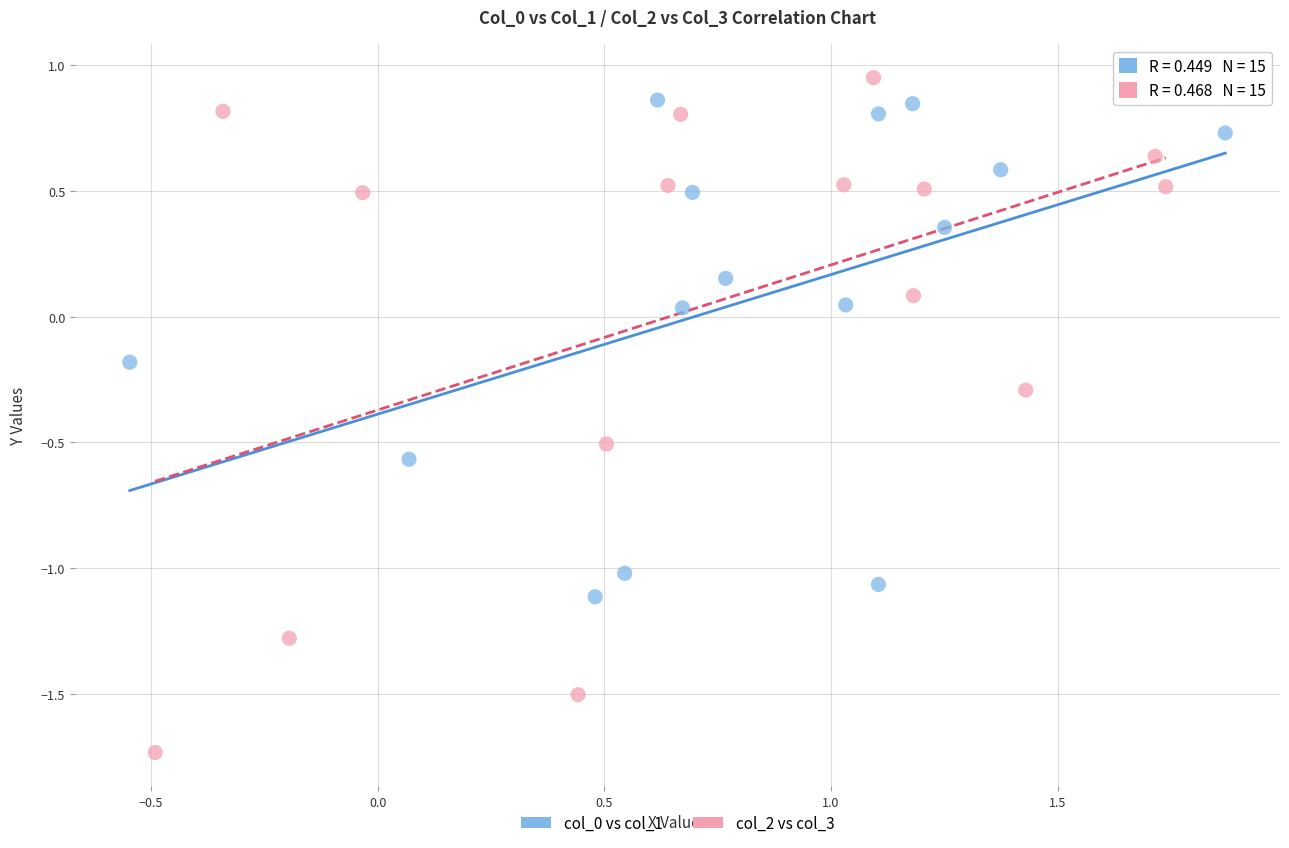

Which series reaches the minimum Y coordinate?

col_2 vs col_3